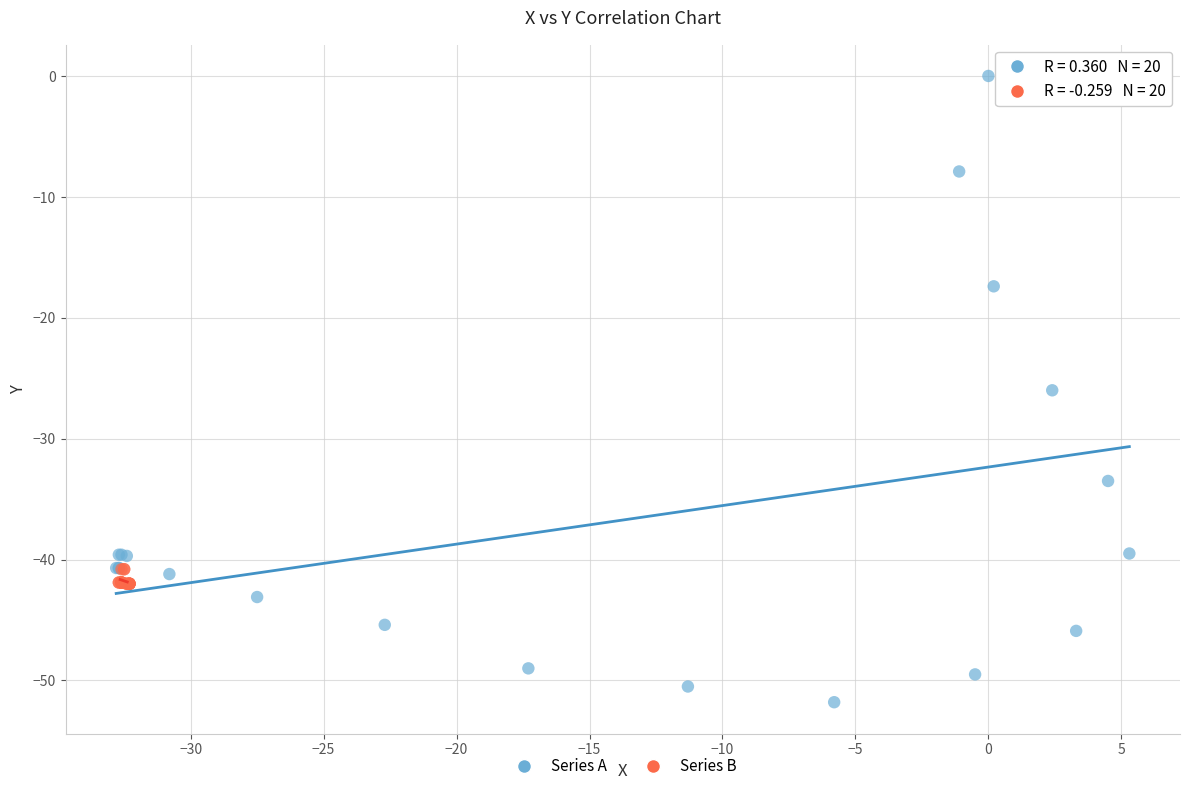

What are all the series names shown in the legend?

Series A, Series B